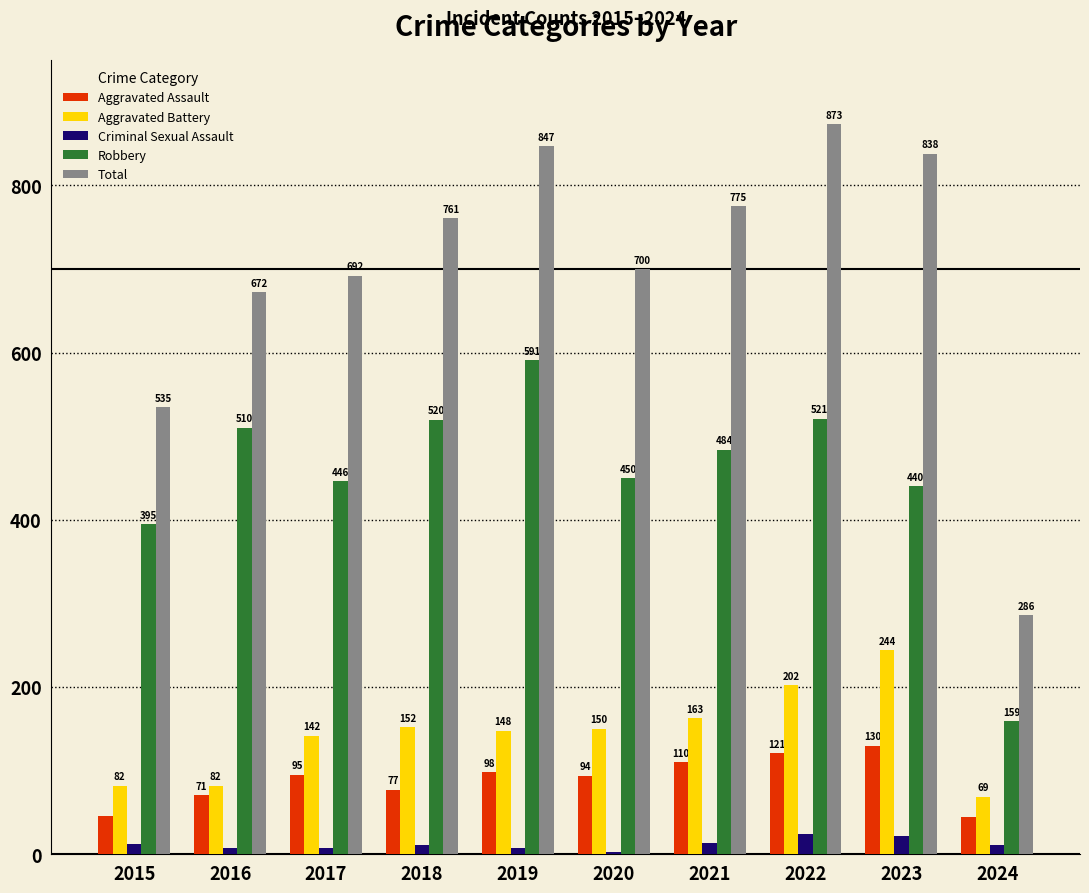

Reading left to right, list all the values displayed in this chart.

Aggravated Assault: 2015=46	2016=71	2017=95	2018=77	2019=98	2020=94	2021=110	2022=121	2023=130	2024=45
Aggravated Battery: 2015=82	2016=82	2017=142	2018=152	2019=148	2020=150	2021=163	2022=202	2023=244	2024=69
Criminal Sexual Assault: 2015=12	2016=8	2017=8	2018=11	2019=8	2020=3	2021=14	2022=24	2023=22	2024=11
Robbery: 2015=395	2016=510	2017=446	2018=520	2019=591	2020=450	2021=484	2022=521	2023=440	2024=159
Total: 2015=535	2016=672	2017=692	2018=761	2019=847	2020=700	2021=775	2022=873	2023=838	2024=286